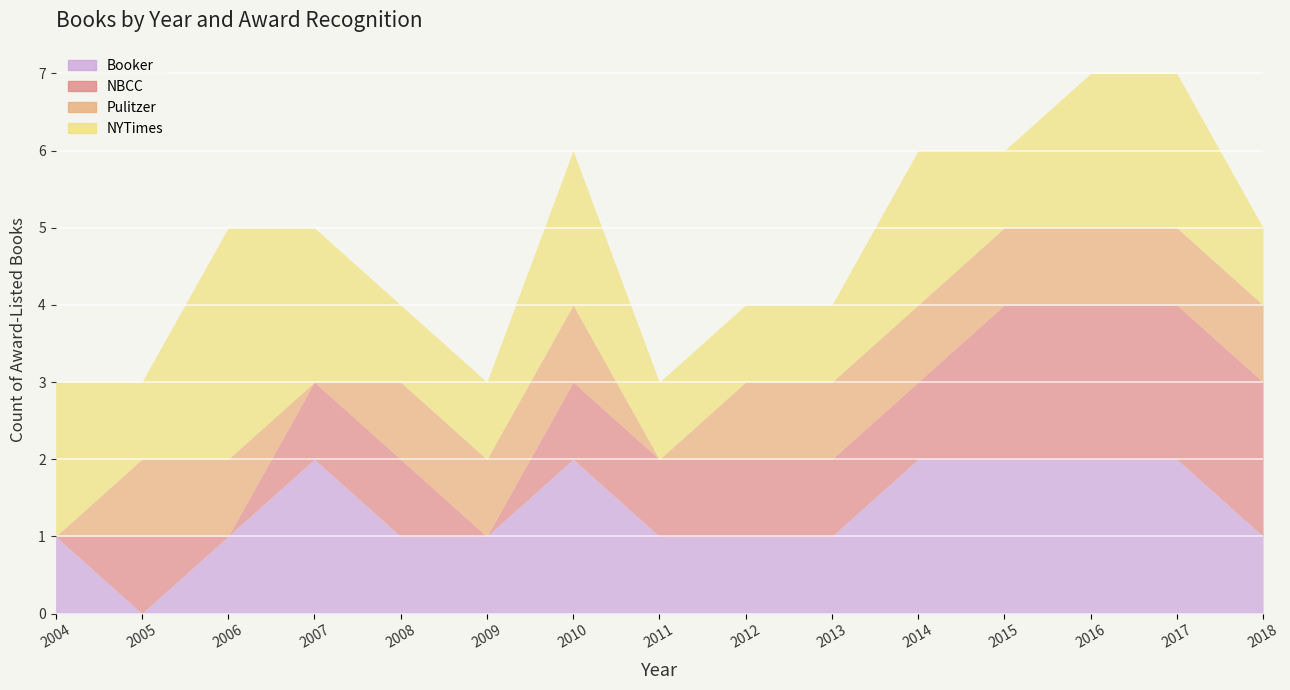

True or false: Pulitzer and NYTimes intersect in this chart.

False